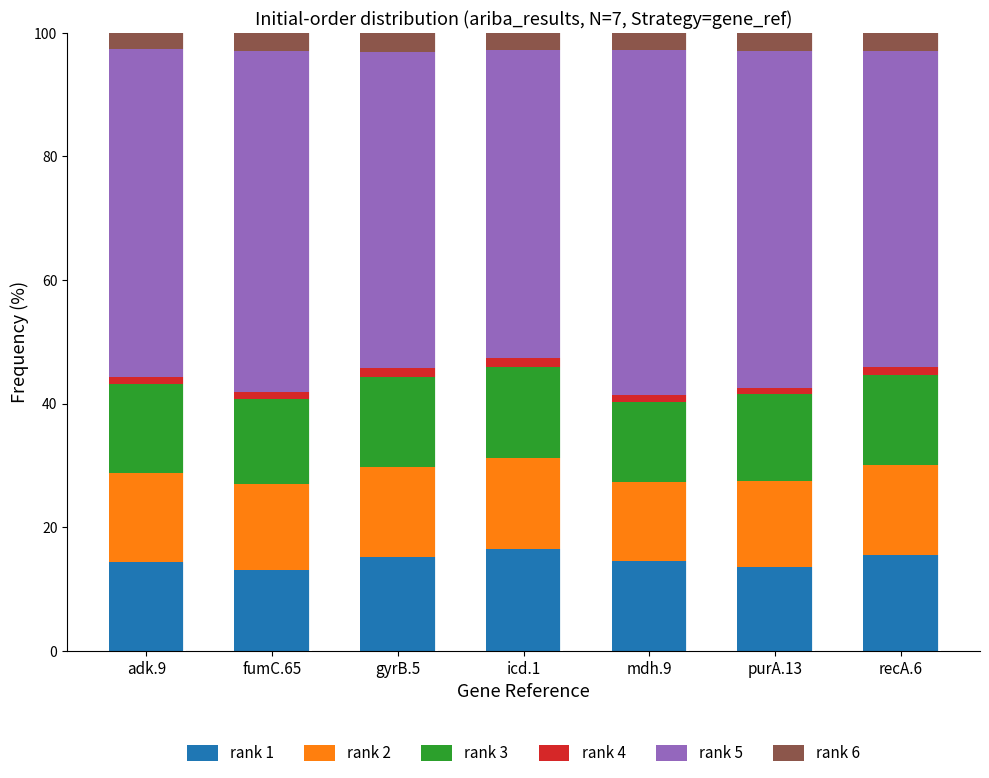

What is the minimum value for rank 1?

13.1